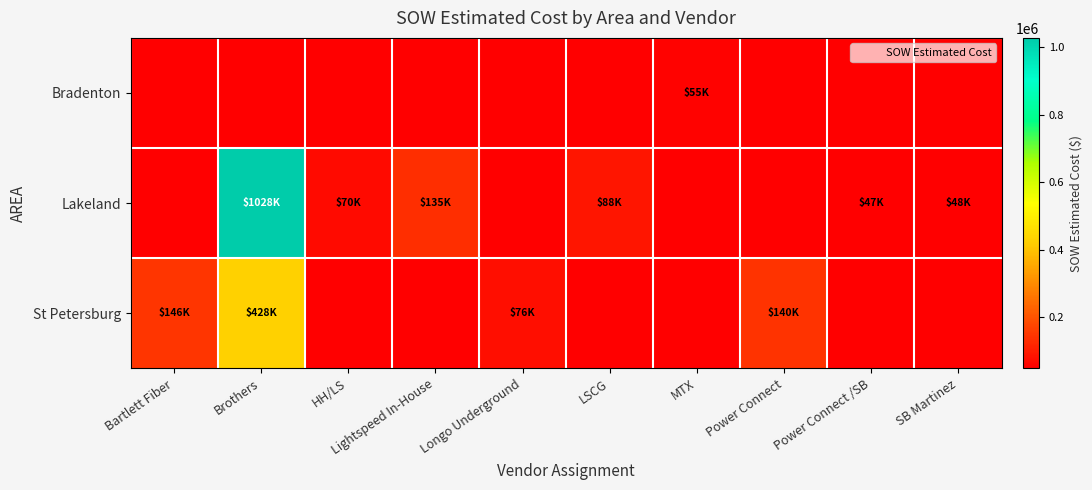

Count the number of categories in the chart.

10